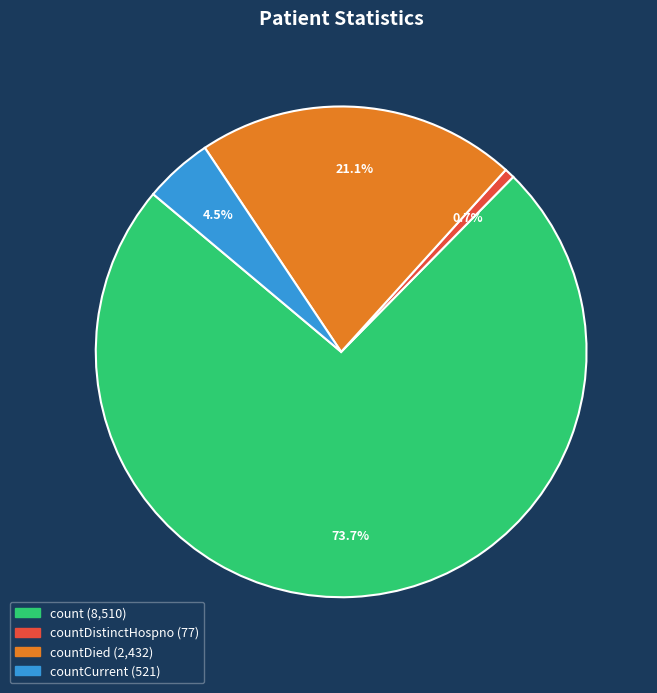

How many slices are in this pie chart?

4